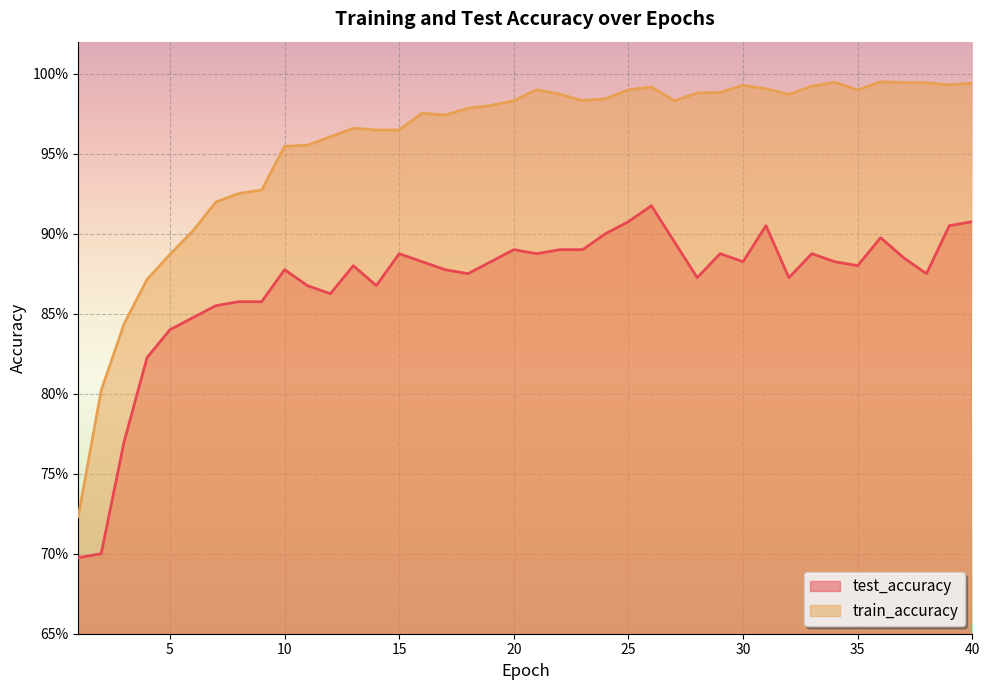

How many test_accuracy values are between 0 and 1?

40